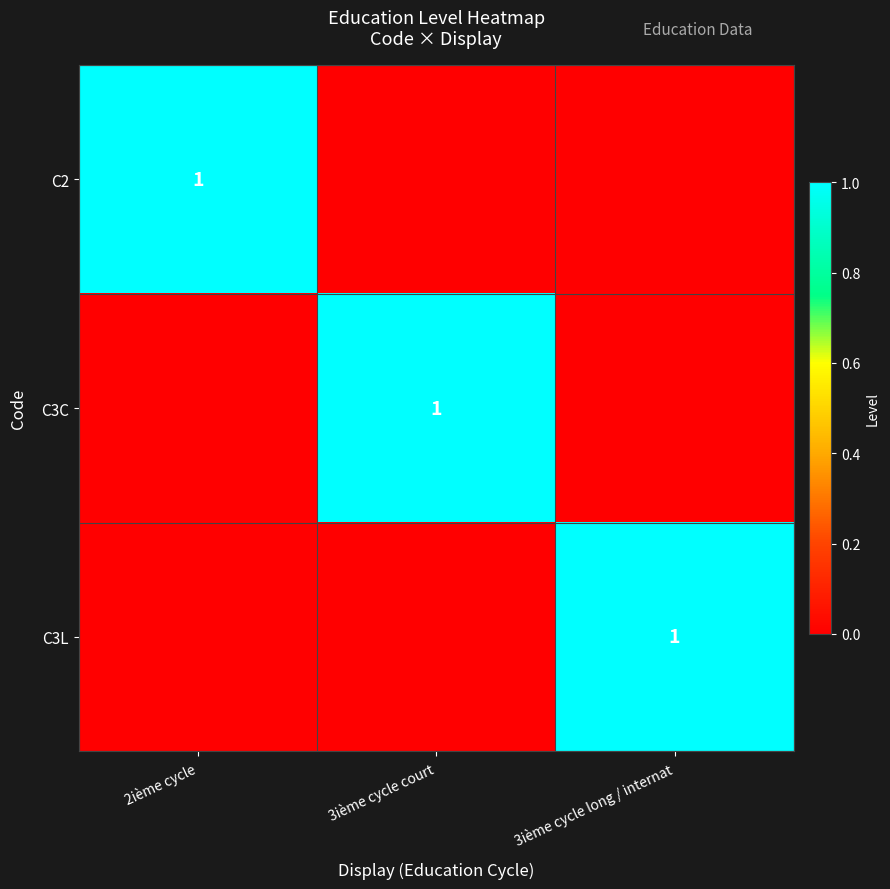

True or false: C2 has a value of 1 at 2ième cycle.

True